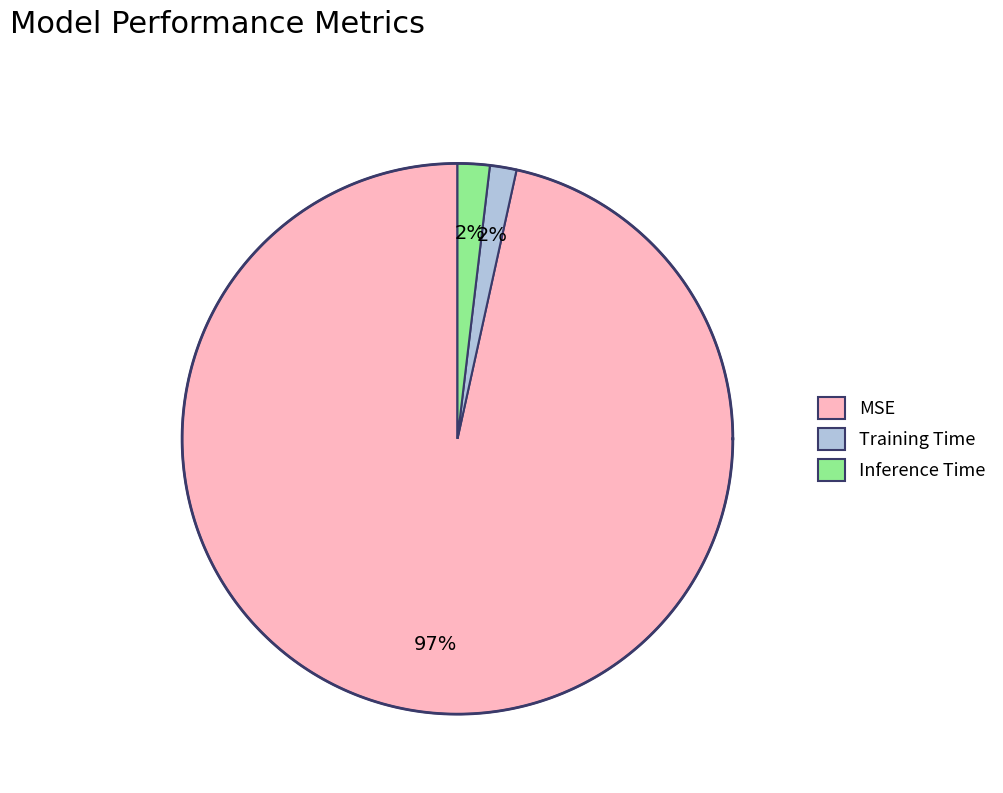

To the nearest percent, what is the difference between the MSE and Inference Time slice percentages?

95%